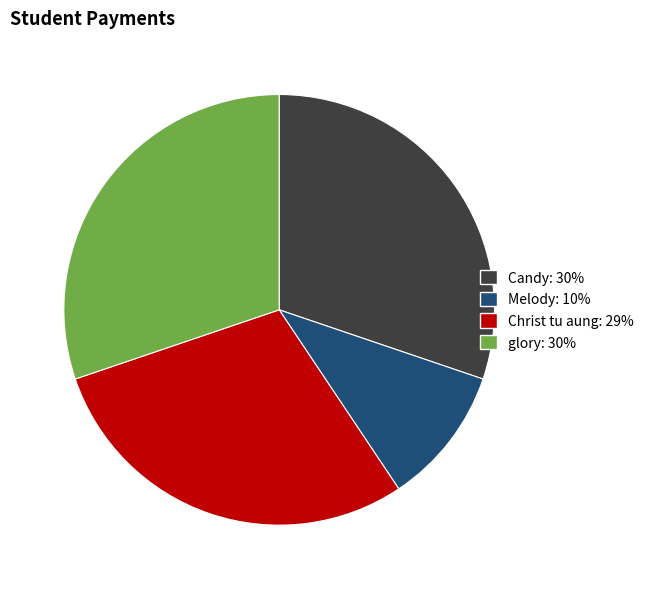

Which category has the smallest portion of the pie?

Melody